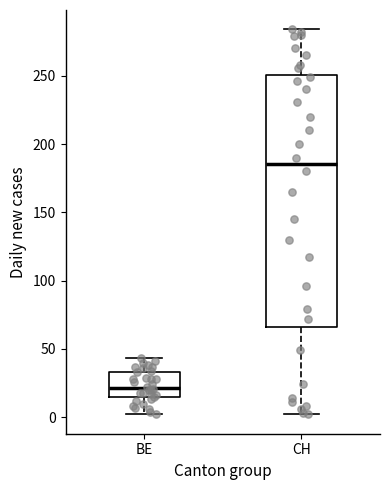

Where does the upper whisker of the box for CH end on the y-axis? The values are not printed on the chart, so give them approximately, as read against the axis.

285